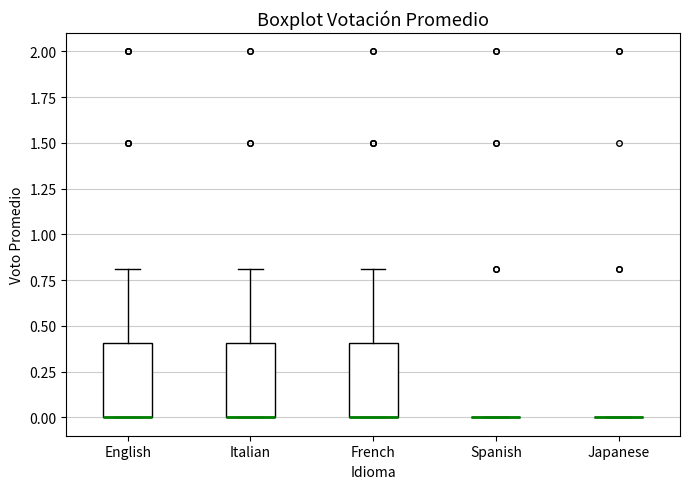

Reading left to right, transcribe this box plot: for each box, give where its median line is, the range the box spans, and where its two whiskers end, as read against the y-axis. The values are not printed on the chart, so give them approximately, as read against the axis.

English: median 0.0 (drawn on the box's lower edge), box 0.0 to 0.4, whiskers 0.0 to 0.8
Italian: median 0.0 (drawn on the box's lower edge), box 0.0 to 0.4, whiskers 0.0 to 0.8
French: median 0.0 (drawn on the box's lower edge), box 0.0 to 0.4, whiskers 0.0 to 0.8
Spanish: box collapsed to a line at 0.0, whiskers 0.0 to 0.0
Japanese: box collapsed to a line at 0.0, whiskers 0.0 to 0.0